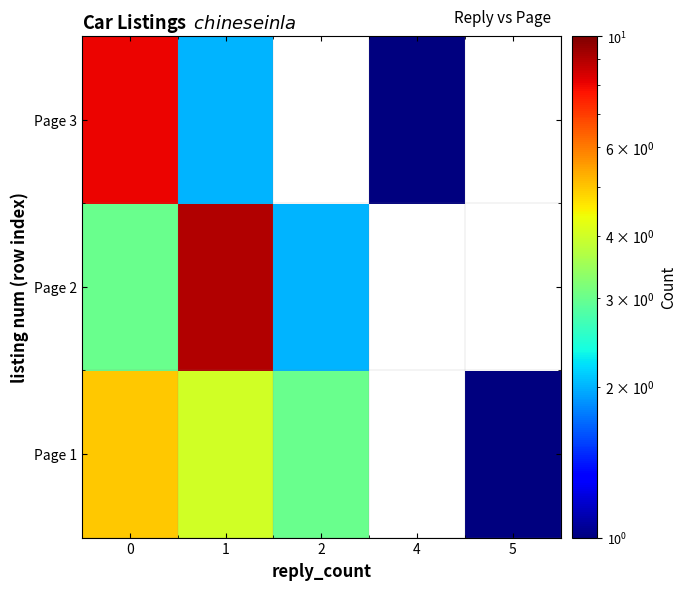

Is it true that Page 1 equals 5.2 at 2?

False